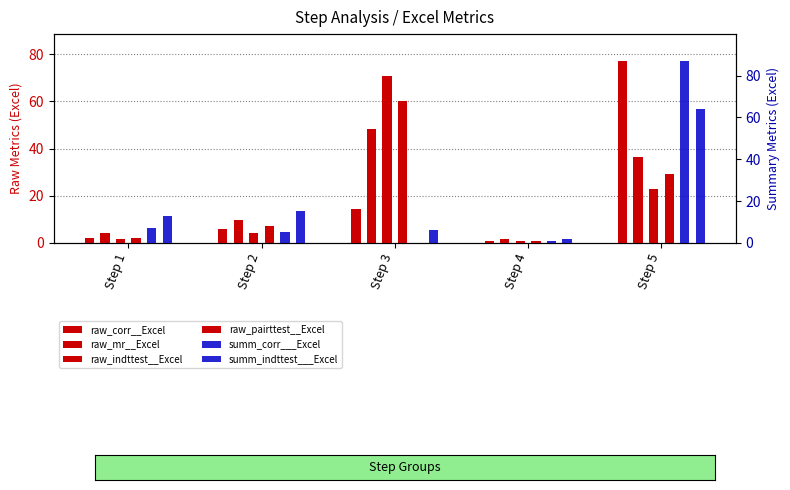

Read the raw_mr__Excel value at Step 4.

1.5